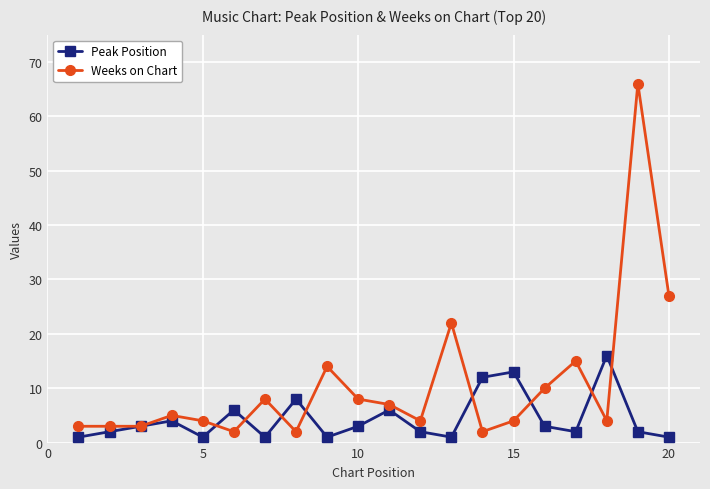

Which series has the widest spread of values?

Weeks on Chart